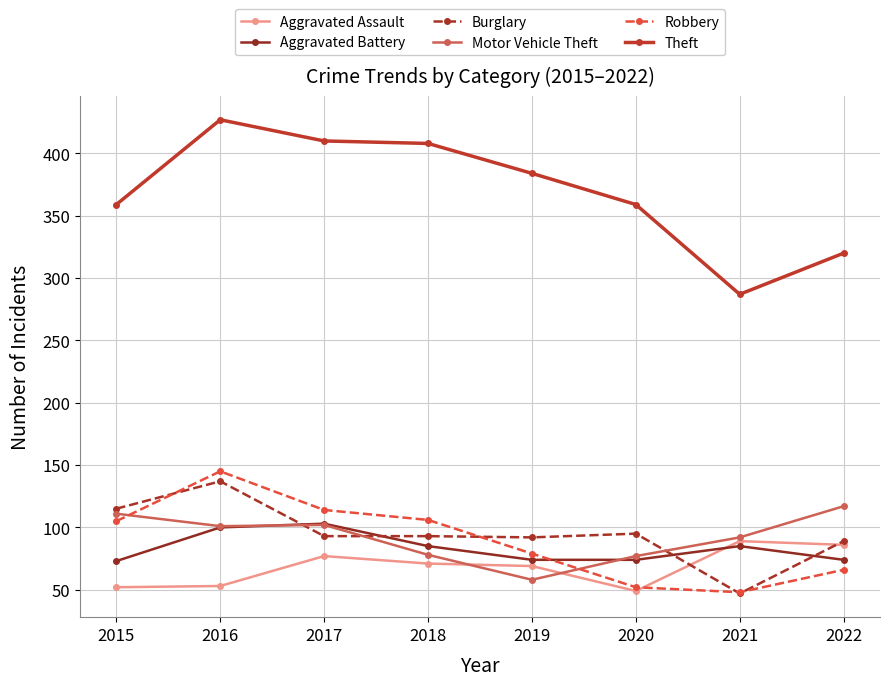

Rank the series by their maximum value, from lowest to highest.

Aggravated Assault, Aggravated Battery, Motor Vehicle Theft, Burglary, Robbery, Theft